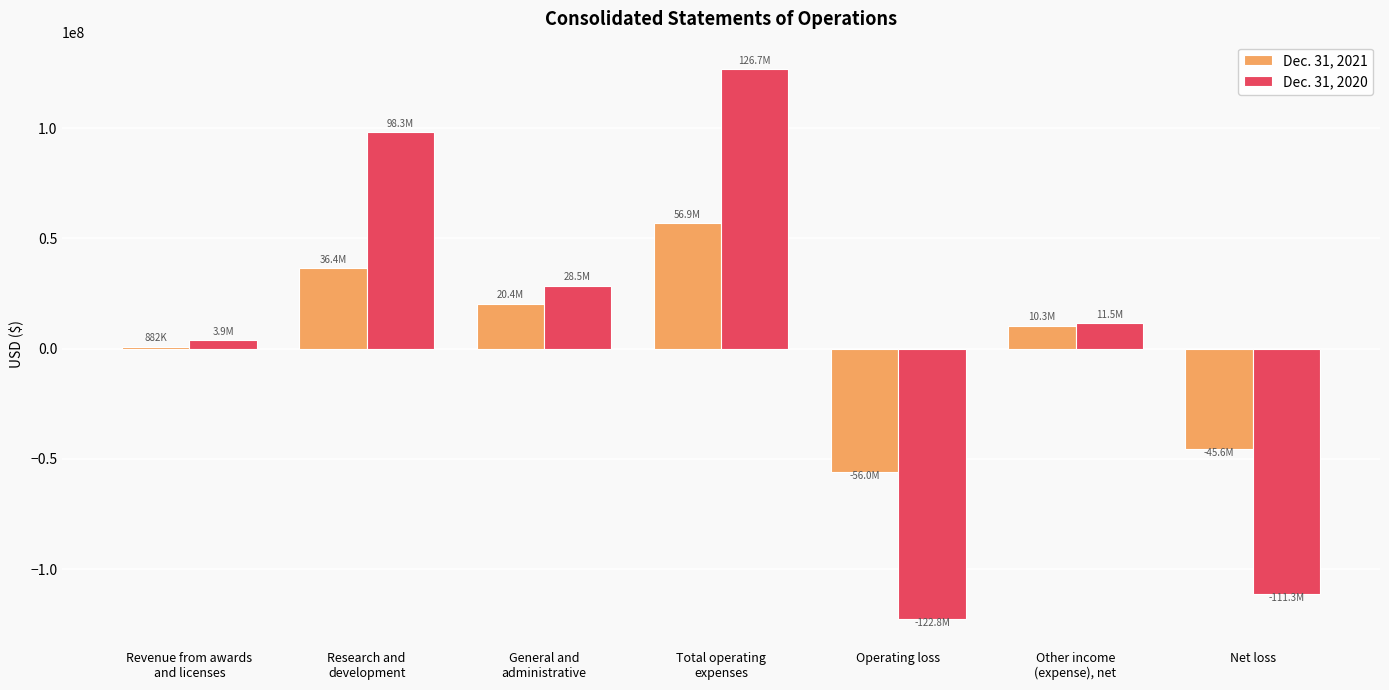

Rank the series by their average value, from lowest to highest.

Dec. 31, 2021, Dec. 31, 2020